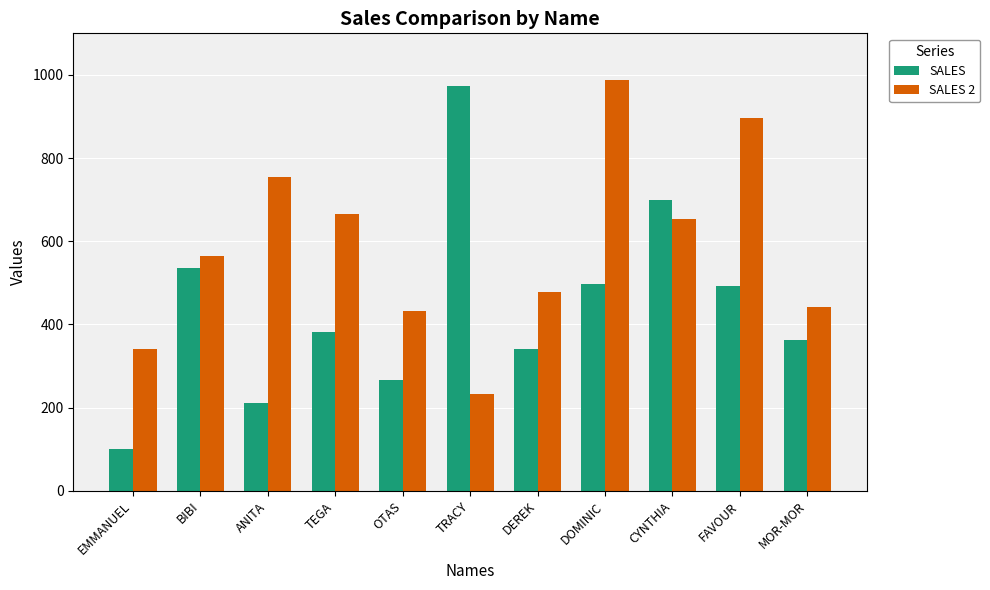

At ANITA, list the series in order from largest to smallest.

SALES 2, SALES